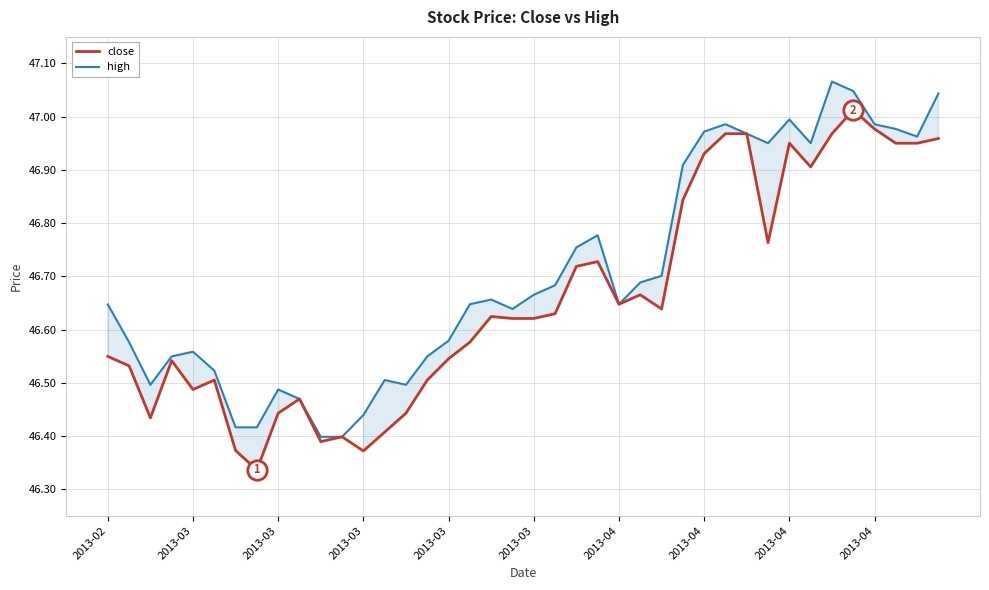

The value of high at 26 is 32.6. True or false?

False